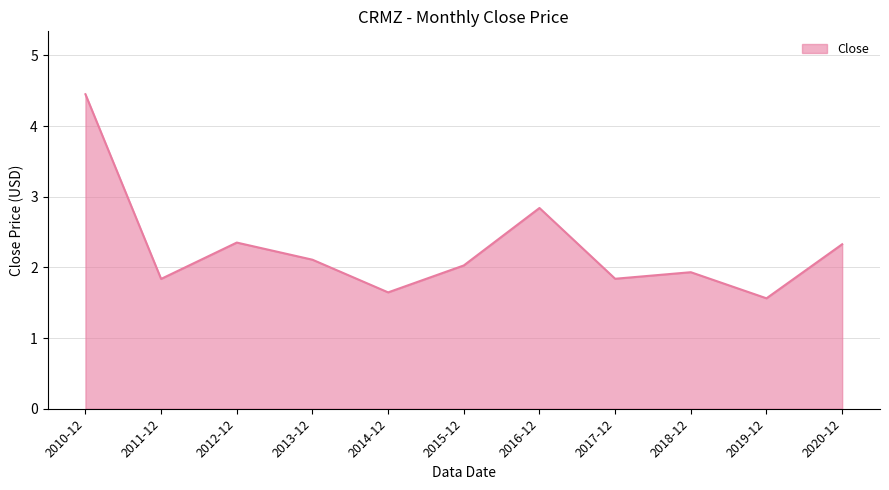

Is it true that the value at 2010-12 is 4.5?

True